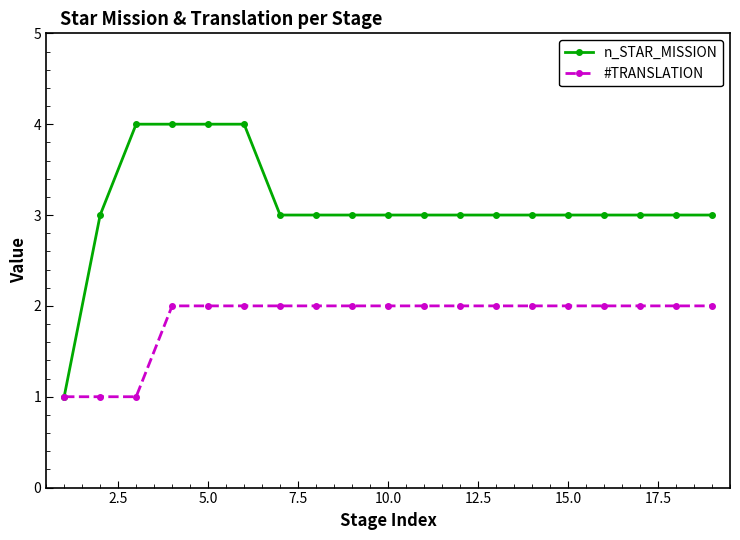

What is the value of the #TRANSLATION point at the 5th from the left?

2